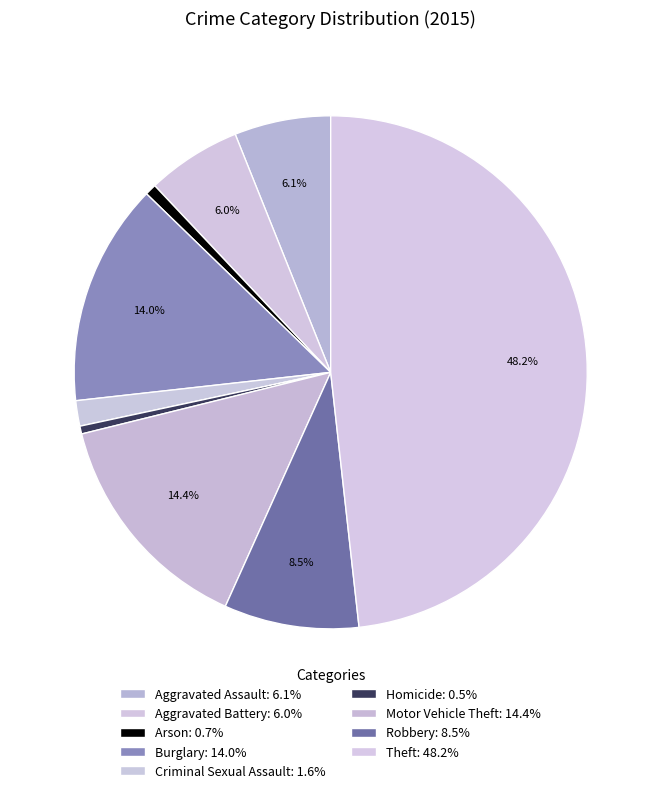

To the nearest percent, what is the combined percentage of Motor Vehicle Theft and Theft?

63%